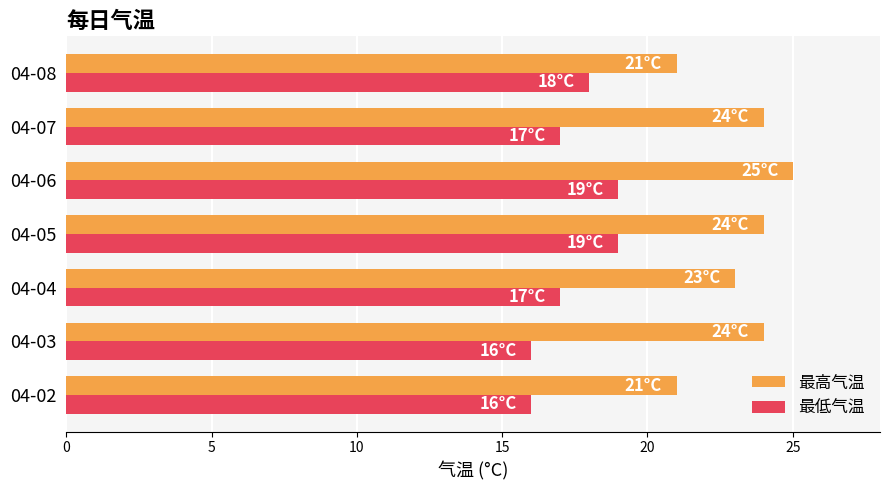

Which series changed the most between 04-02 and 04-07?

最高气温